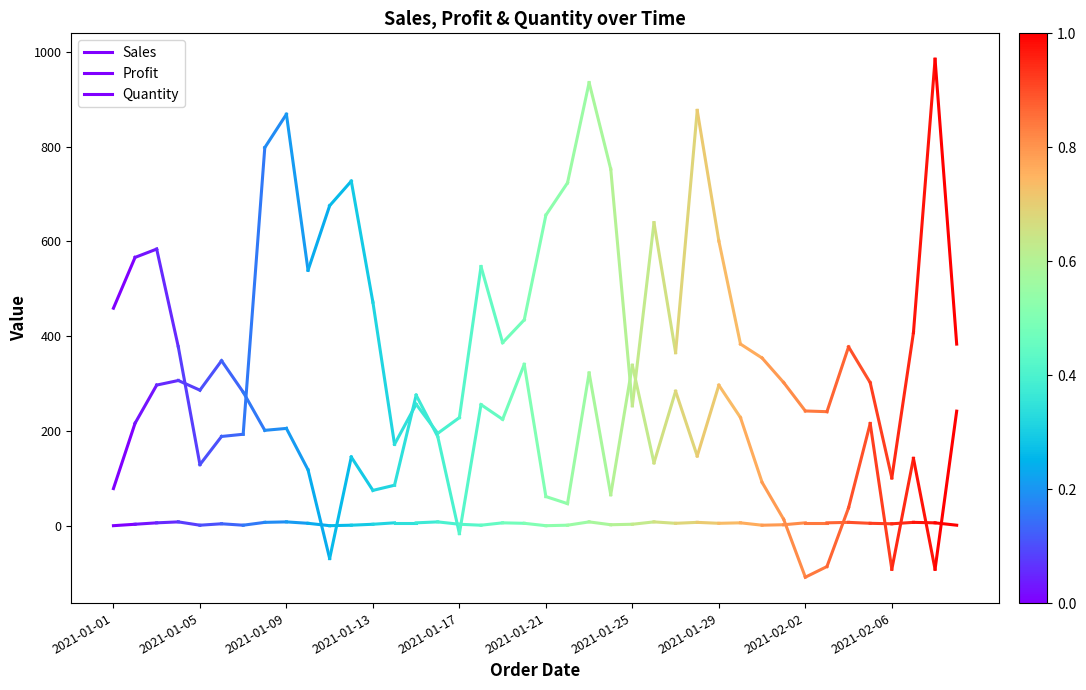

What are all the series names shown in the legend?

Sales, Profit, Quantity